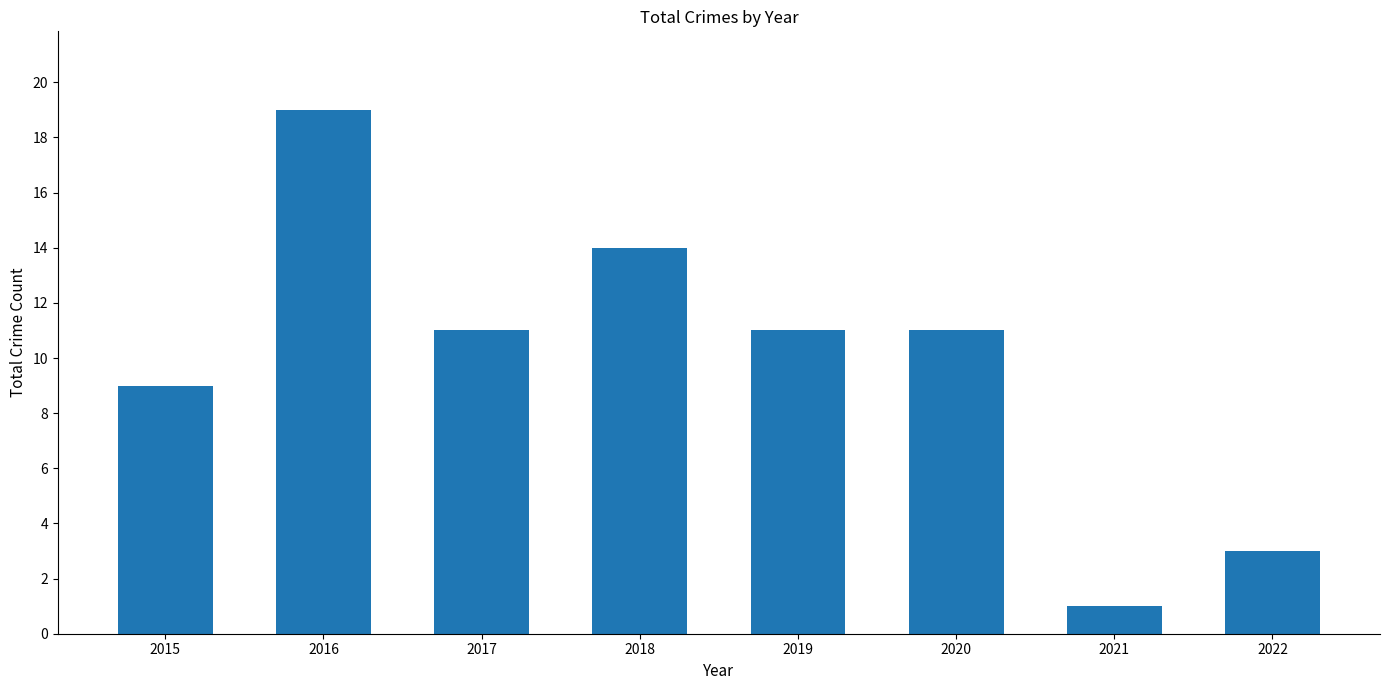

Which label corresponds to the largest value in the chart?

2016